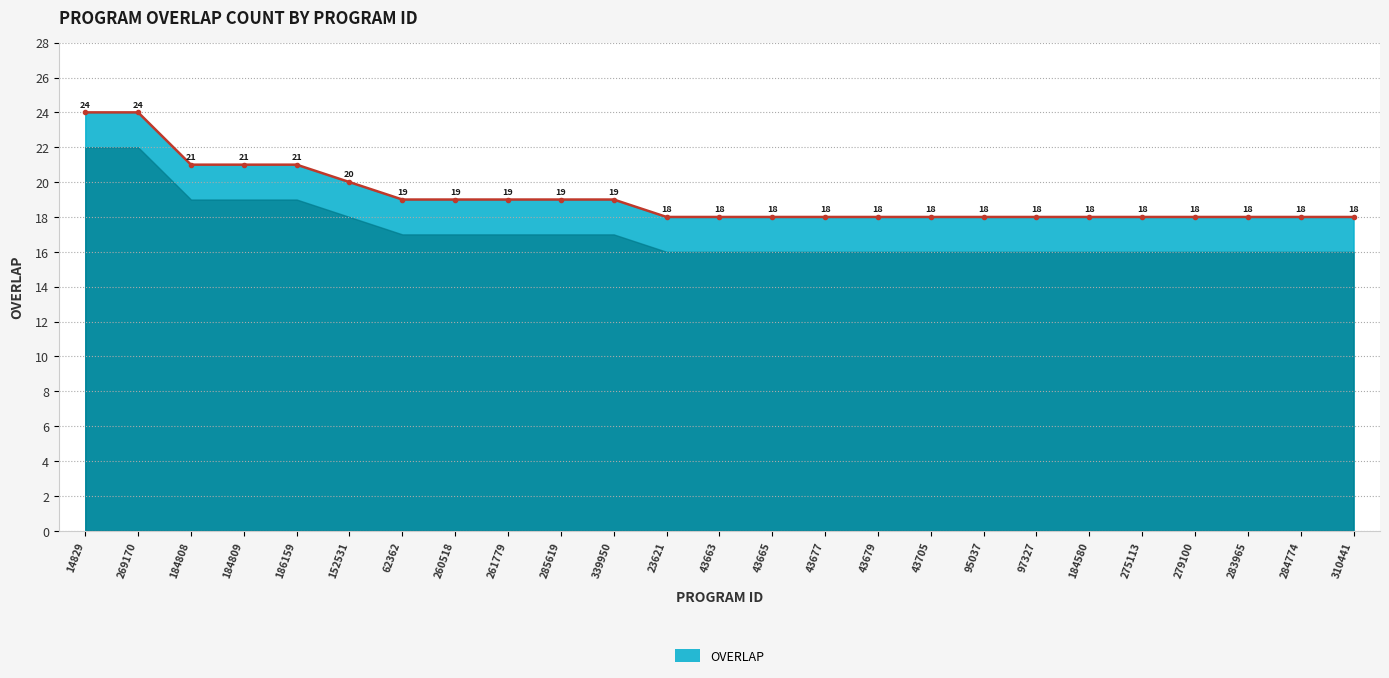

What is the maximum value shown in the chart?

24